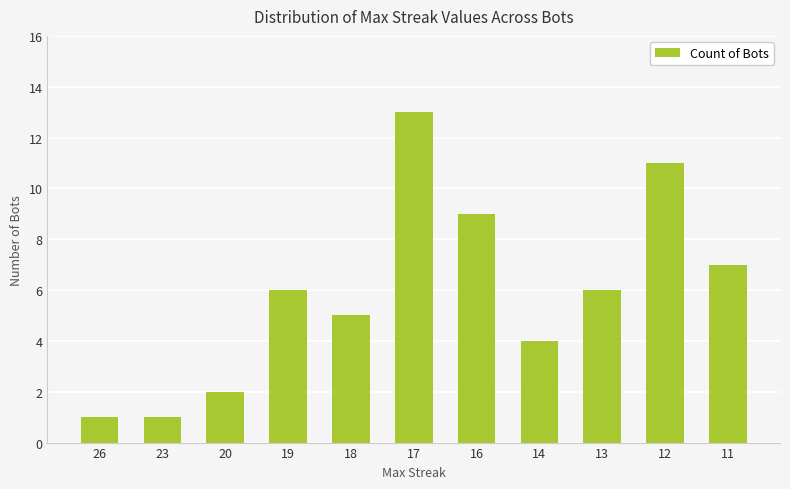

What is the change in value from 26 to 18?

+4